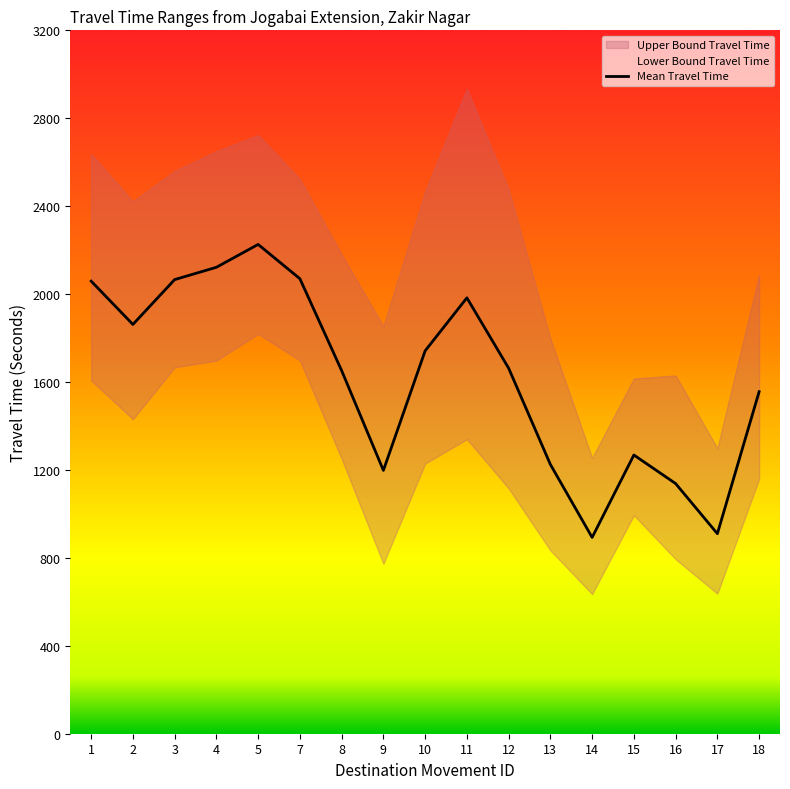

Is it true that Upper Bound Travel Time equals 1194 at 1?

False